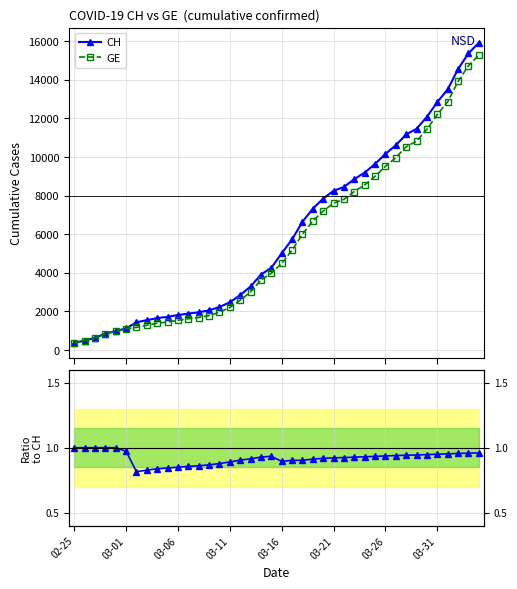

True or false: GE / CH and GE cross at least once.

False